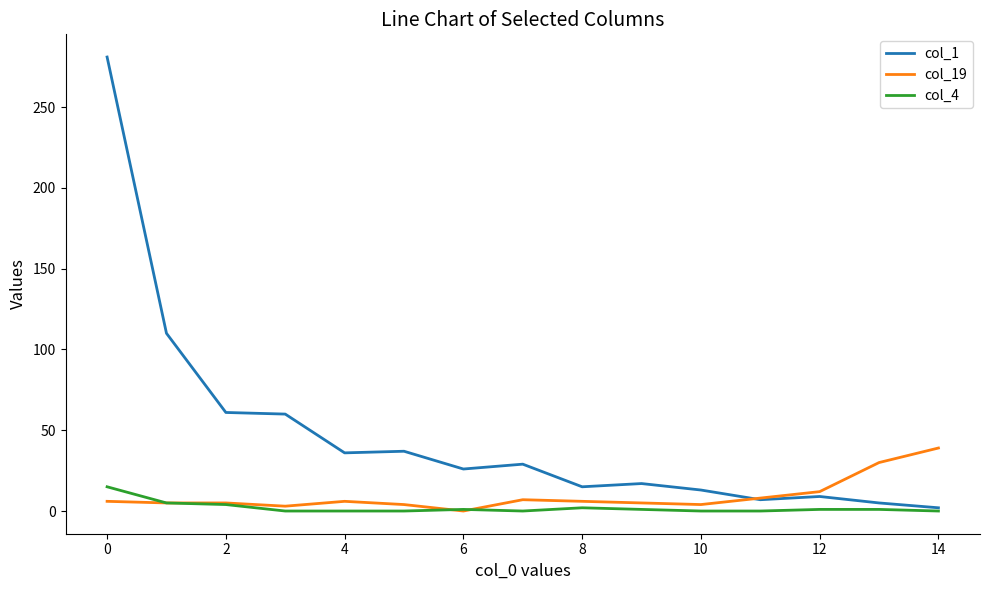

List the series in order of their overall mean, highest first.

col_1, col_19, col_4